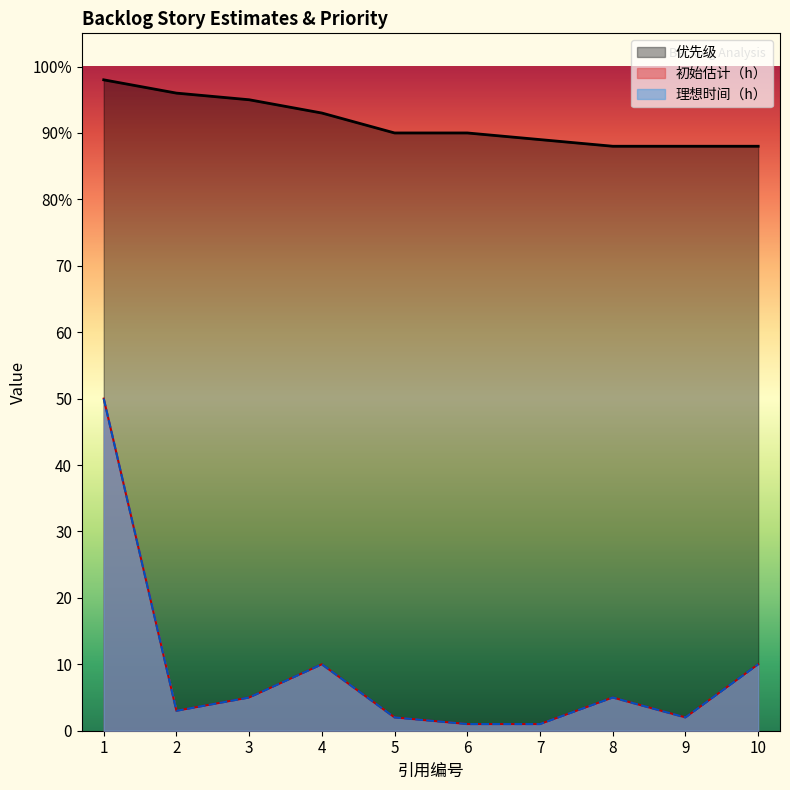

Which has a higher value, 6 or 3?

3